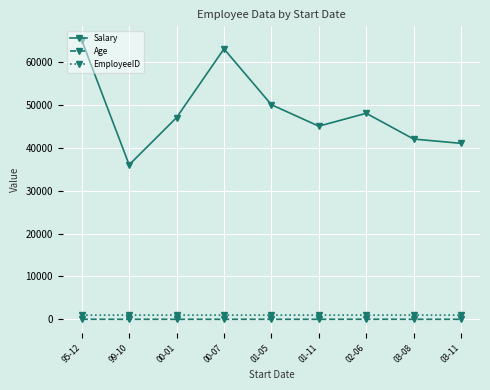

True or false: EmployeeID and Age intersect in this chart.

False